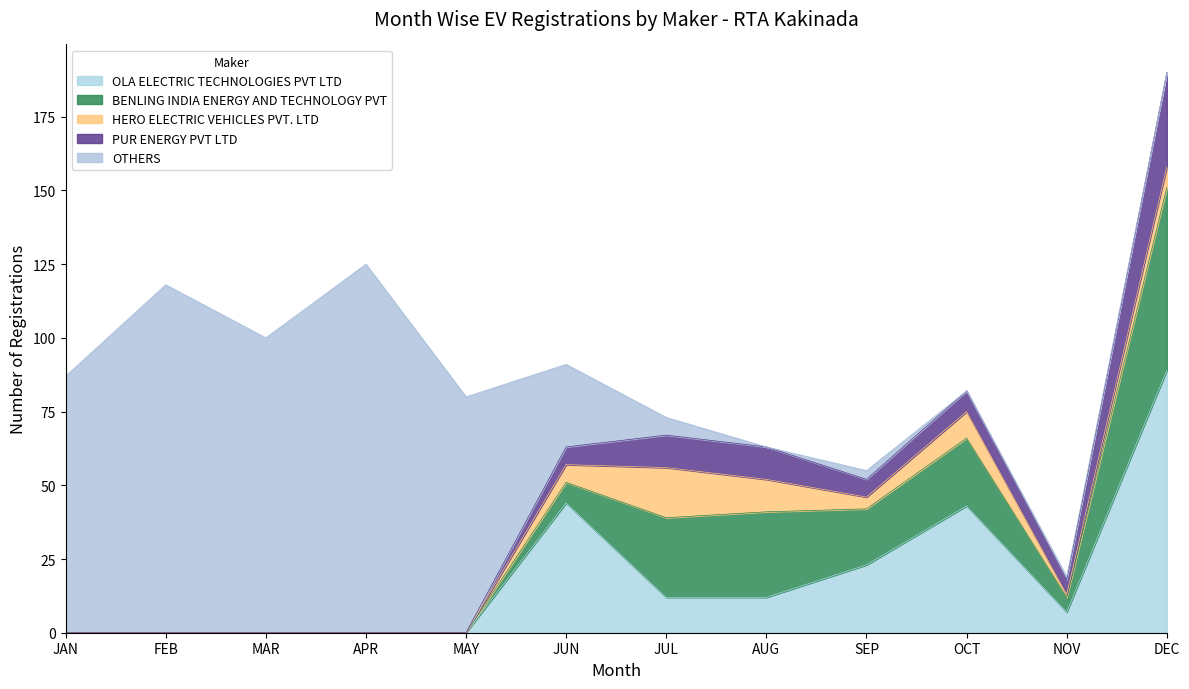

Rank the series at AUG from highest to lowest value.

BENLING INDIA ENERGY AND TECHNOLOGY PVT, OLA ELECTRIC TECHNOLOGIES PVT LTD, HERO ELECTRIC VEHICLES PVT. LTD, PUR ENERGY PVT LTD, OTHERS